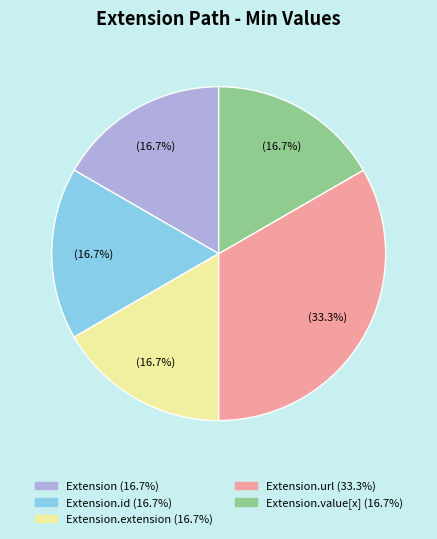

Is there a majority slice in this chart?

No